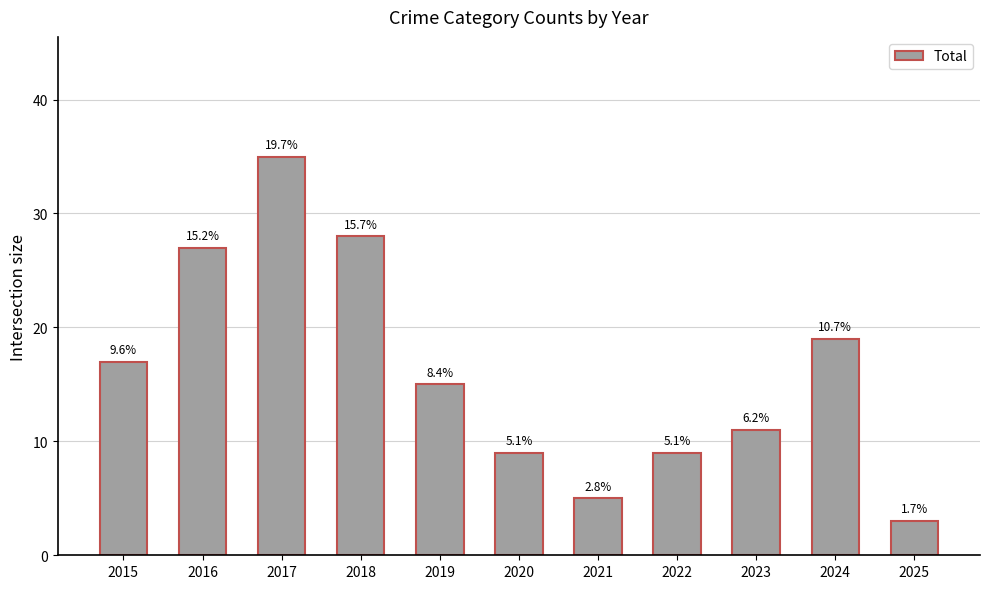

What is the value of the 10th bar from the left?

19